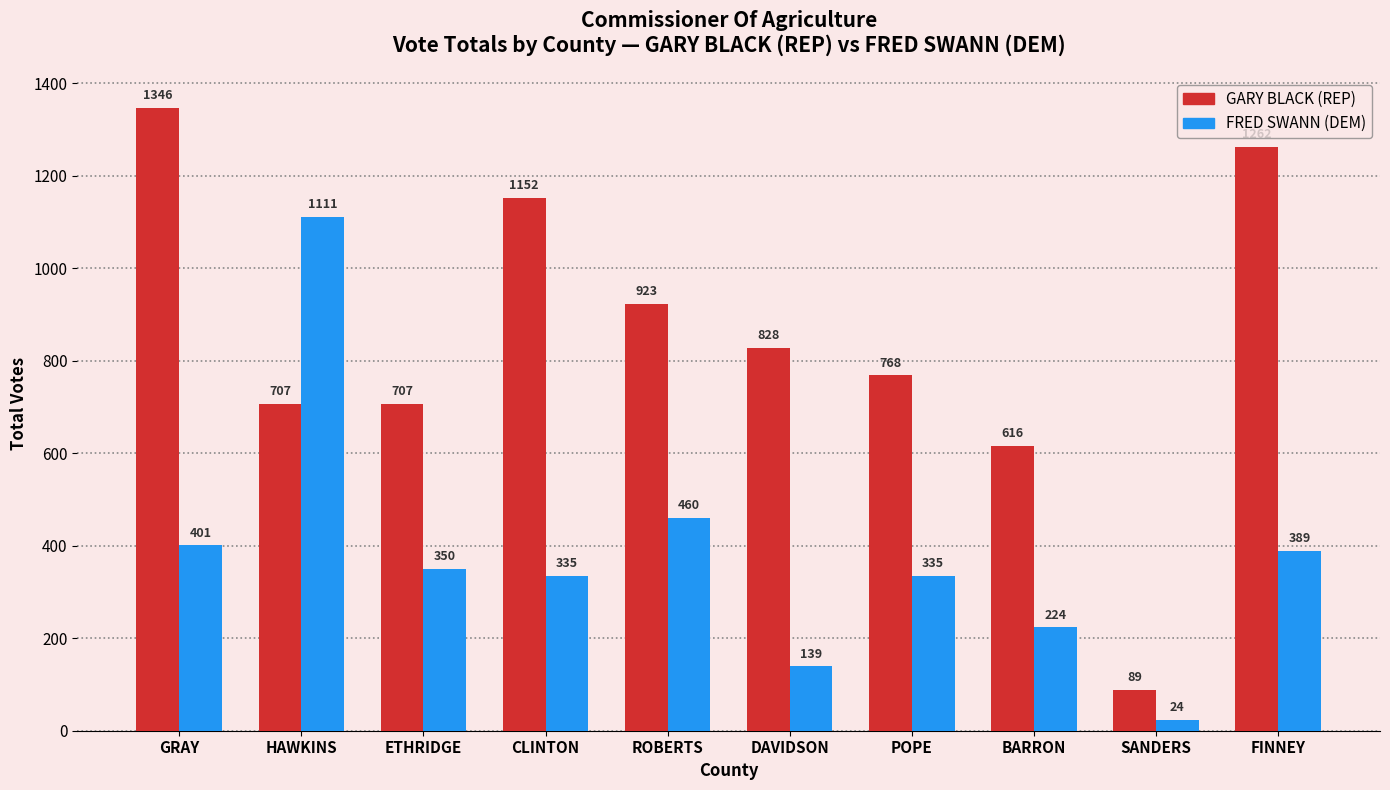

What position from the left is GRAY?

1